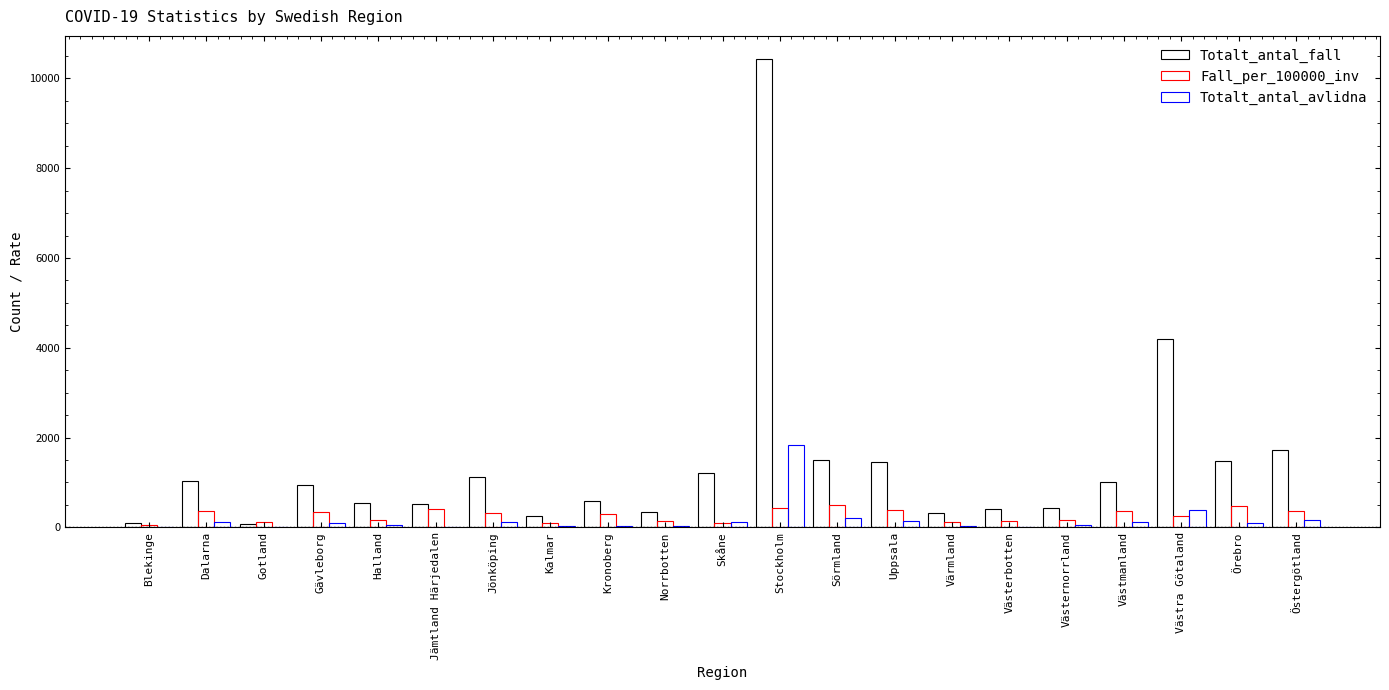

Count the number of categories in the chart.

21